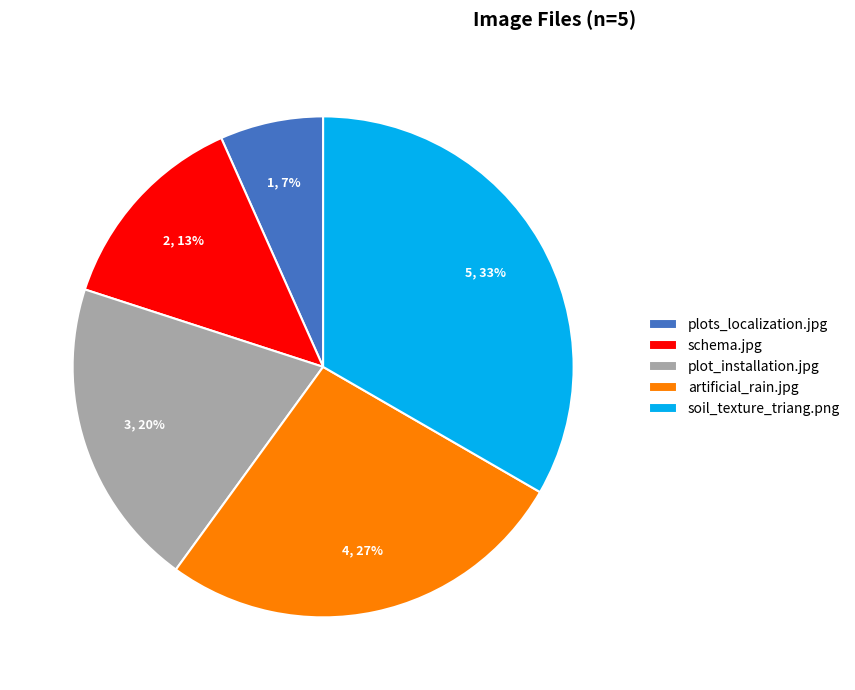

Rank the categories by value from lowest to highest.

plots_localization.jpg, schema.jpg, plot_installation.jpg, artificial_rain.jpg, soil_texture_triang.png